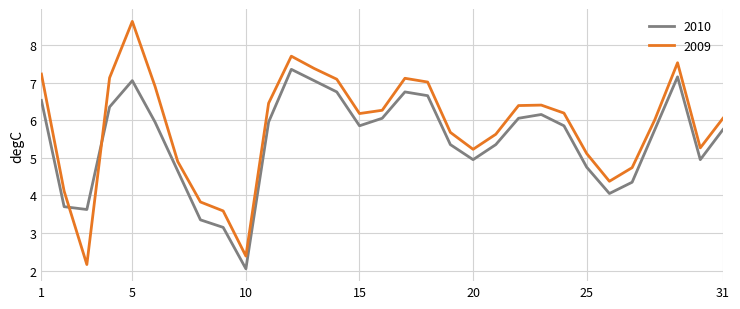

What is the difference between the maximum and minimum values in the 2009 series?

6.5